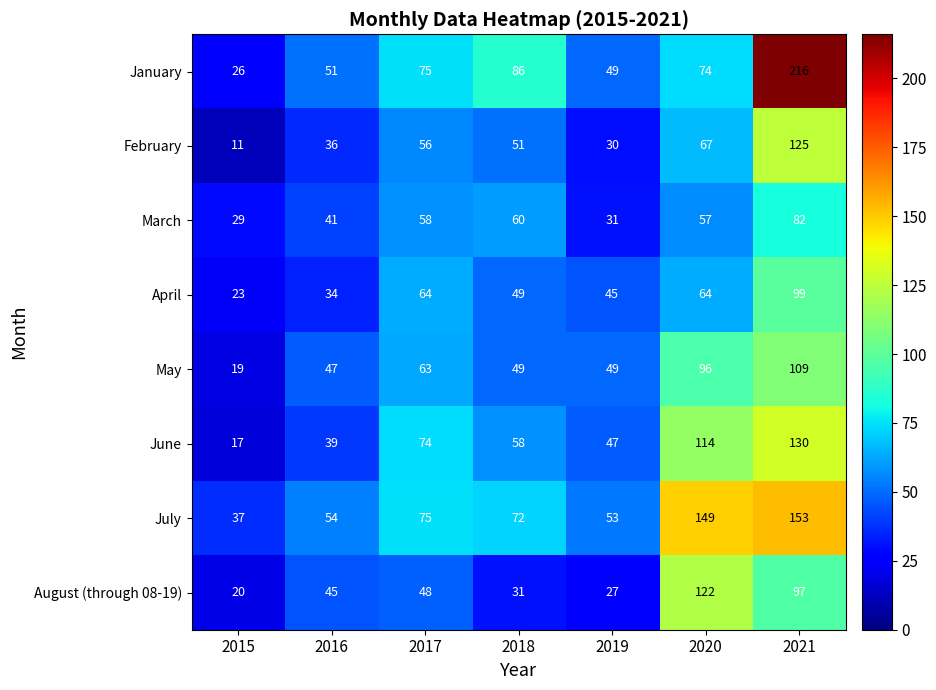

Which series changed the most between 2018 and 2020?

August (through 08-19)